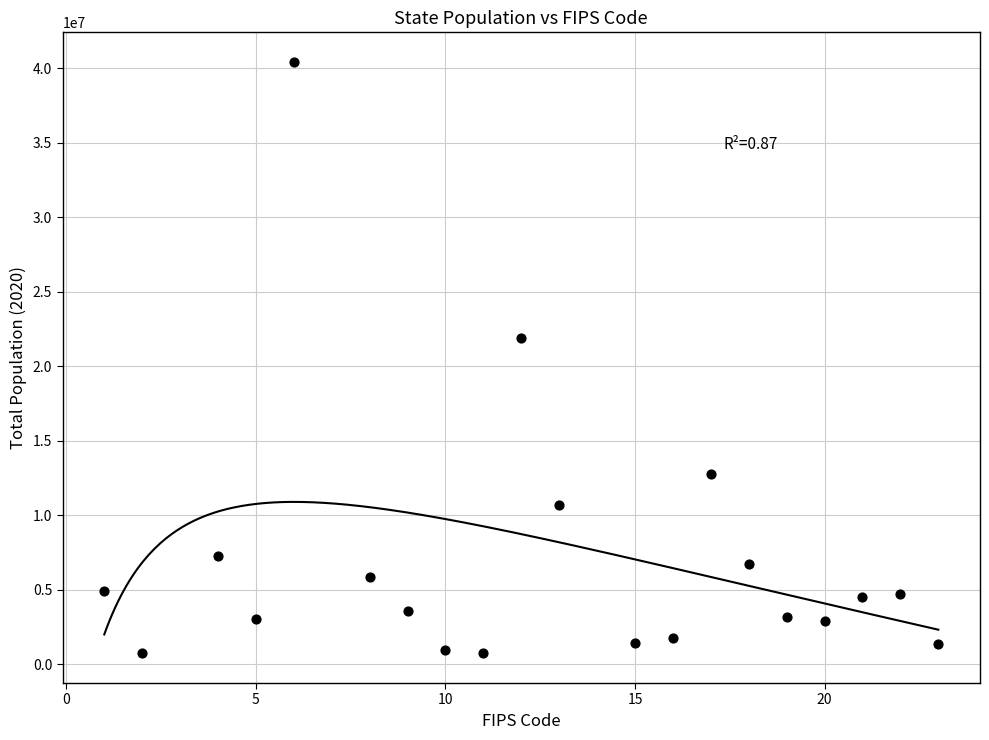

What Y value in the scatter plot is closest to 20585596?

21877257